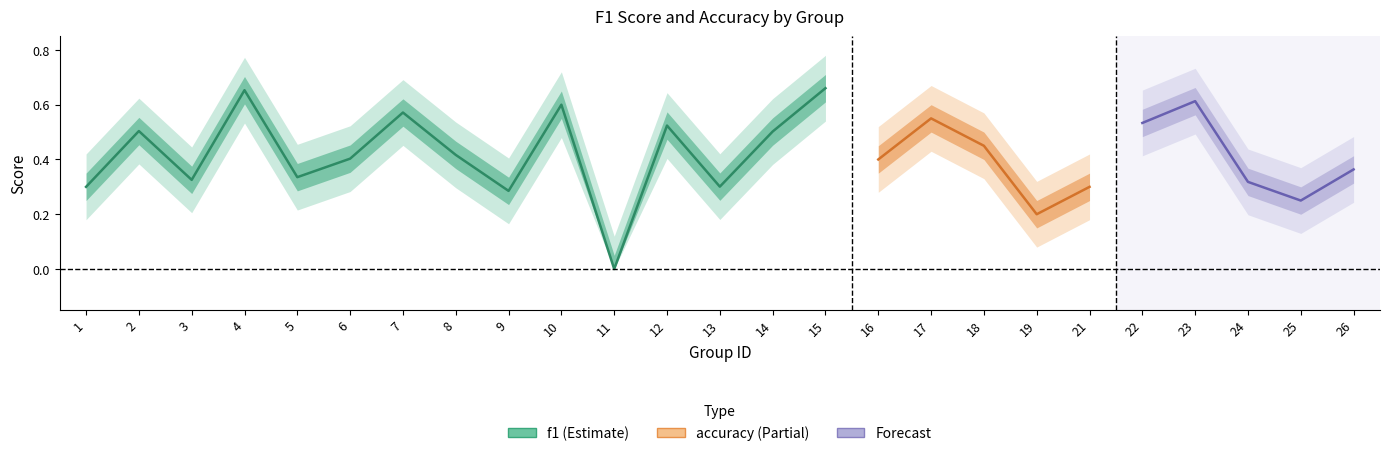

How many data points does each series have?

25